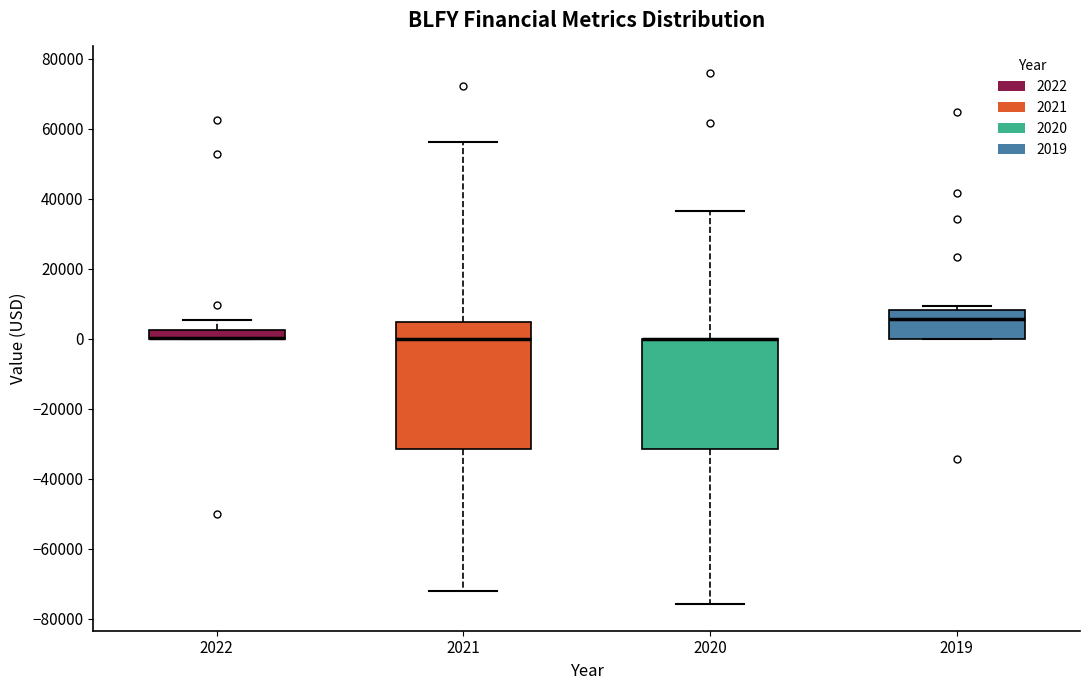

Where is the upper edge of the box at x = 2020 on the y-axis? The values are not printed on the chart, so give them approximately, as read against the axis.

0